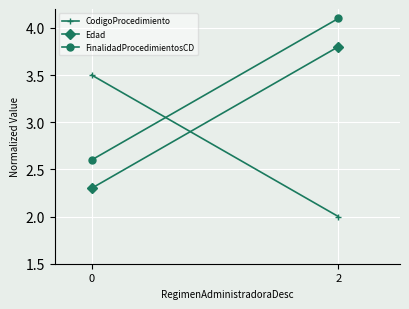

How many lines are shown in the chart?

3